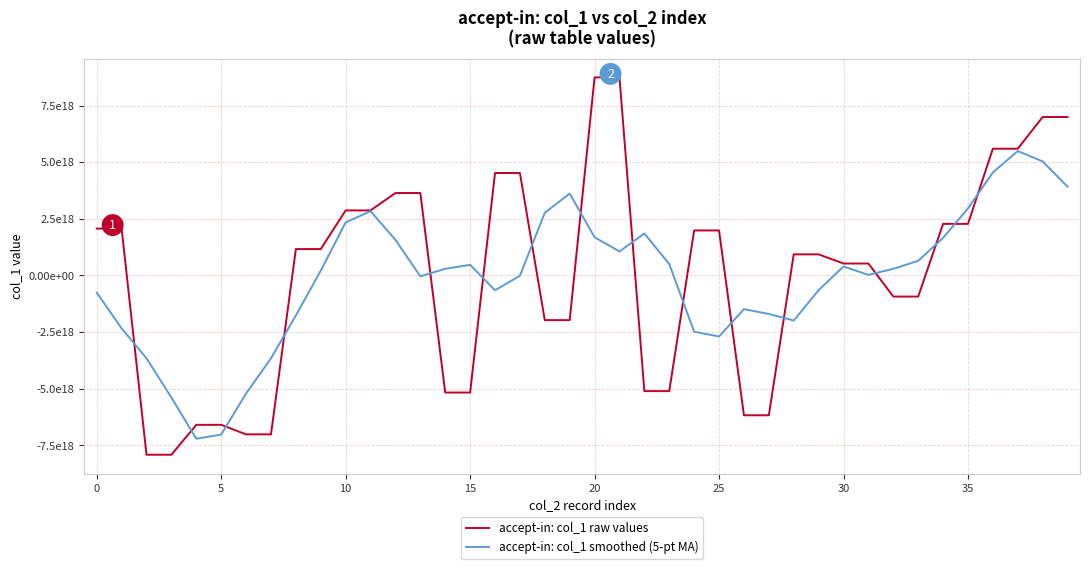

Reading right to left, transcribe all the data shown in this chart.

accept-in: col_1 raw values: 6993662837160899584	6993662837160899584	5595523816580002816	5595523816580002816	2277651256281295104	2277651256281295104	-931739863647543168	-931739863647543168	527851193826287616	527851193826287616	931729825917475840	931729825917475840	-6171355830741480448	-6171355830741480448	1986704306293507328	1986704306293507328	-5105336707596488704	-5105336707596488704	8743791030245106688	8743791030245106688	-1971851335365516800	-1971851335365516800	4522549421070920192	4522549421070920192	-5168221710564525056	-5168221710564525056	3640206647277086720	3640206647277086720	2871347622679867904	2871347622679867904	1164869628760877312	1164869628760877312	-7013981429402307584	-7013981429402307584	-6593053753831331840	-6593053753831331840	-7912795058423017472	-7912795058423017472	2069349084049754112	2069349084049754112
accept-in: col_1 smoothed (5-pt MA): 3916569898180360704	5035674661496360960	5491204912752620544	4548002596576699392	2962922056415010816	1657469320369501440	643934795818758400	293974783327756864	24790497254992960	397484435167996800	-650438758250790912	-1990280163164344576	-1698509540670900480	-1487514644595694080	-2694927951298487296	-2481724126669488640	501305245527828864	1852722590318149120	1061011461986343936	1687708536432538368	3613285762166020096	2769037440331183104	-13365107830743680	-652639182870545280	469772413657975296	293303858899208576	-36936500779001856	1570977365869876736	2837595633734957568	2342528230031715328	211690614695836544	-1765375195720598272	-3658255471022837760	-5209840147541279744	-7025373084978059264	-7205135810782201856	-5388469708091789312	-3655989140515571712	-2337378389749305344	-754819378064701824